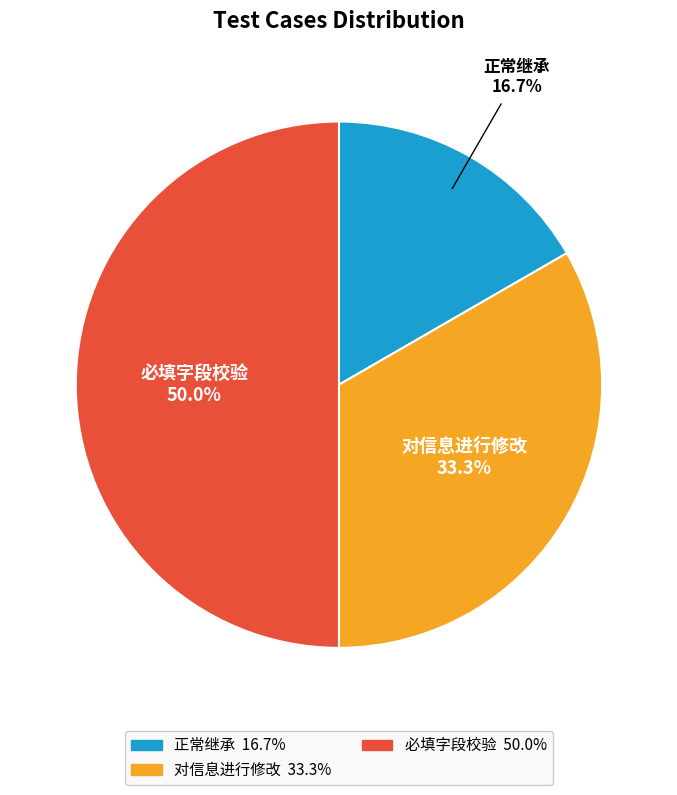

Is it true that 正常继承 is 3% of the pie?

False